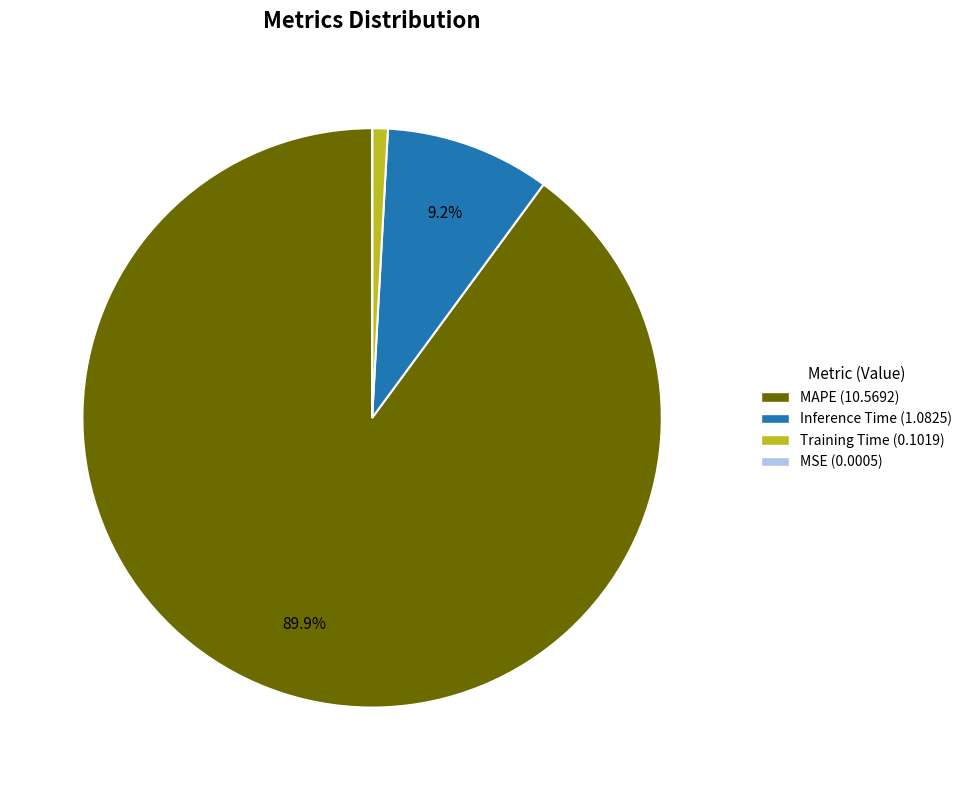

Which category has the biggest portion of the pie?

MAPE